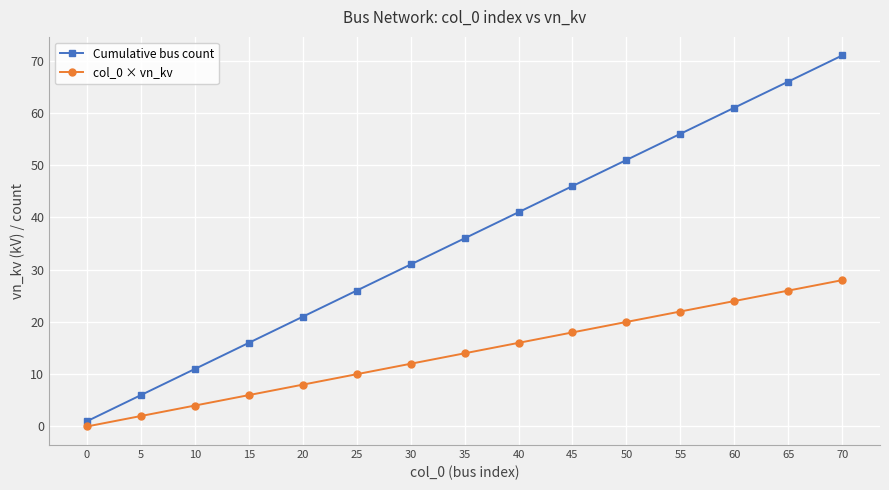

What is the sum of all Cumulative bus count values?

540